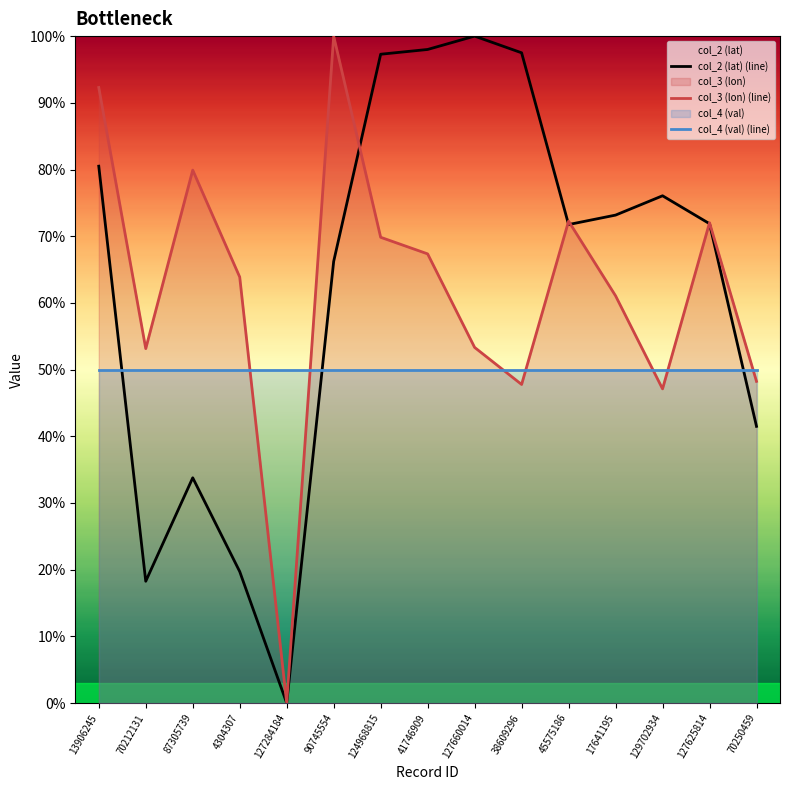

The col_2 (lat) series shows 0.3 at 87305739. True or false?

True